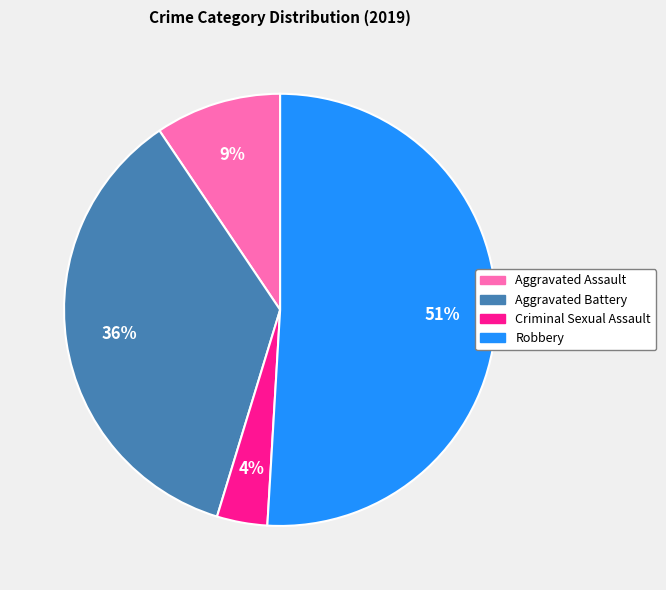

Rank the categories by value from lowest to highest.

Criminal Sexual Assault, Aggravated Assault, Aggravated Battery, Robbery